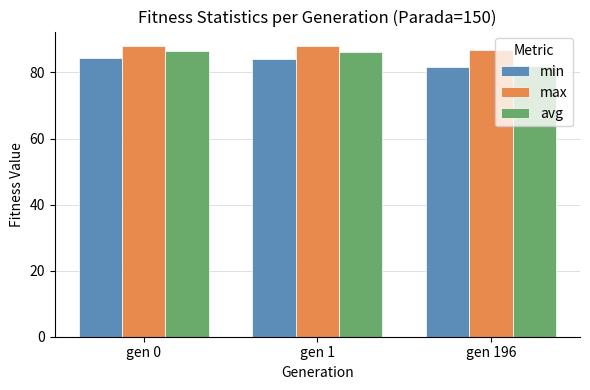

At how many categories does at least one series exceed 86?

3